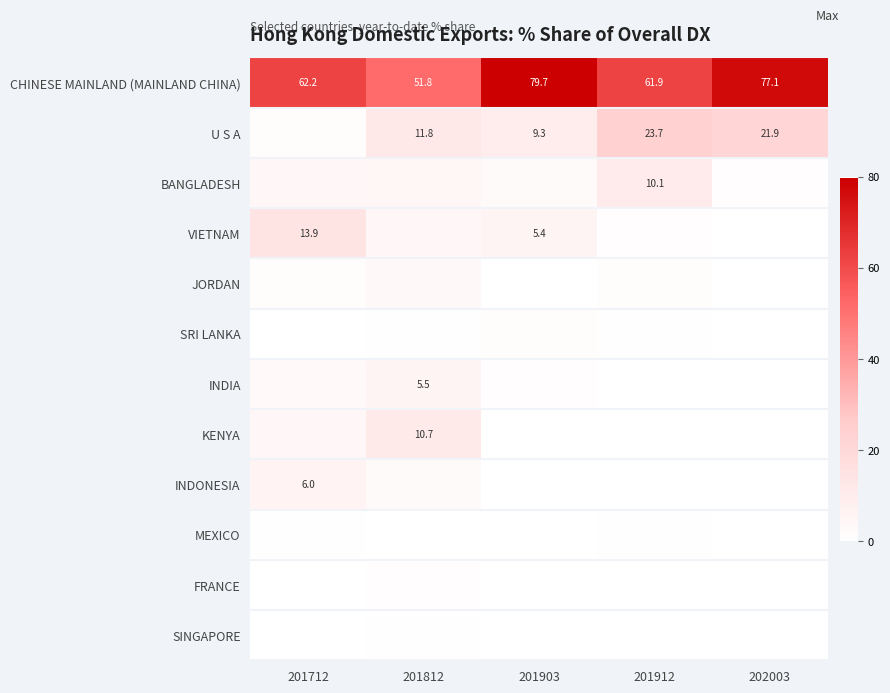

Which label corresponds to the smallest value in the chart?

201903